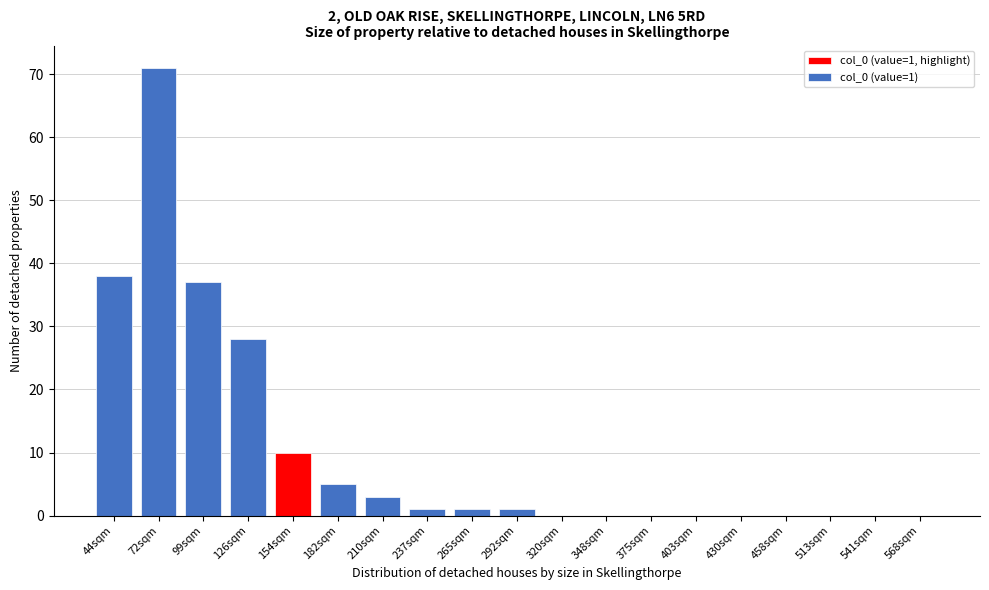

Reading left to right, transcribe all the data shown in this chart.

44sqm=38	72sqm=71	99sqm=37	126sqm=28	154sqm=10	182sqm=5	210sqm=3	237sqm=1	265sqm=1	292sqm=1	320sqm=0	348sqm=0	375sqm=0	403sqm=0	430sqm=0	458sqm=0	513sqm=0	541sqm=0	568sqm=0